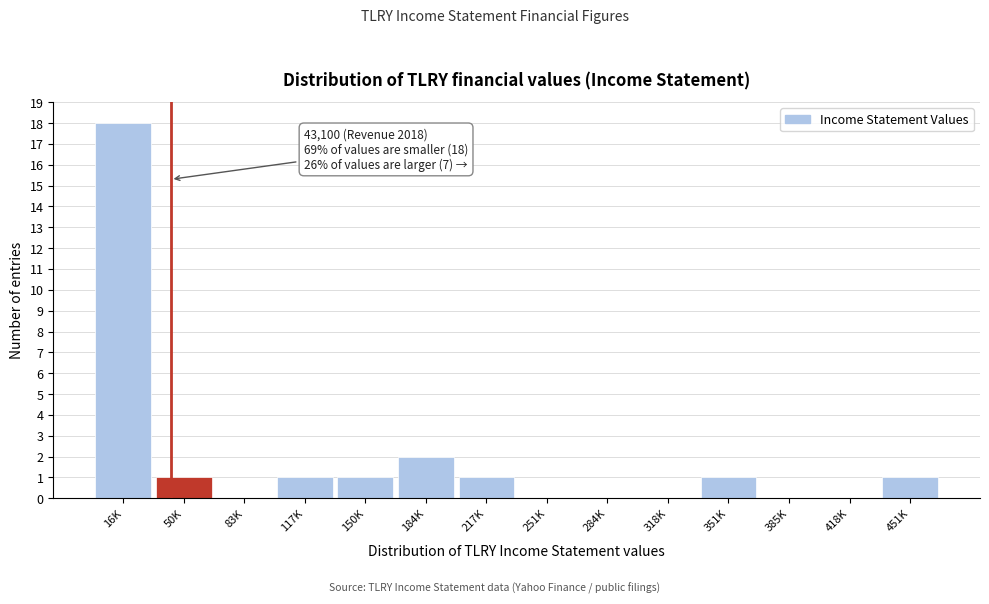

Reading left to right, what are all the values shown in this chart?

16K=18	50K=1	83K=0	117K=1	150K=1	184K=2	217K=1	251K=0	284K=0	318K=0	351K=1	385K=0	418K=0	451K=1